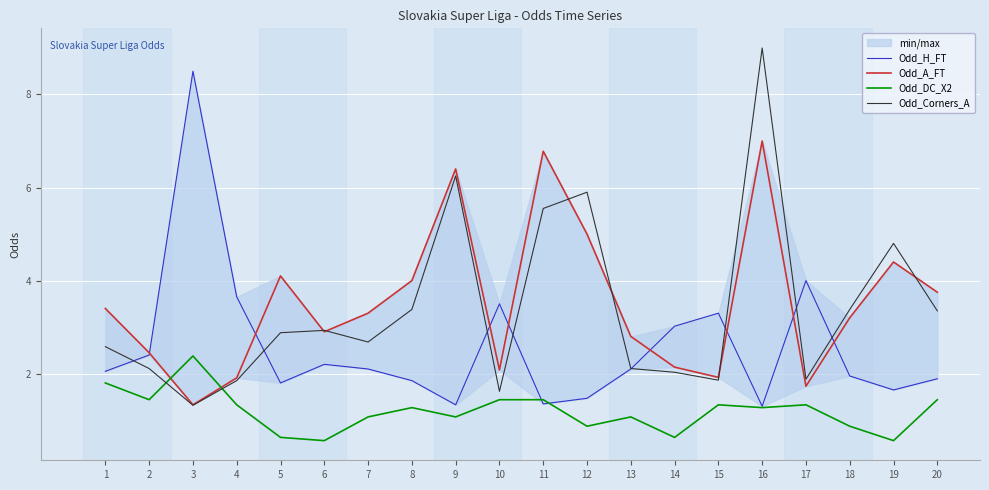

How many interior local valleys does the Odd_DC_X2 series have?

7